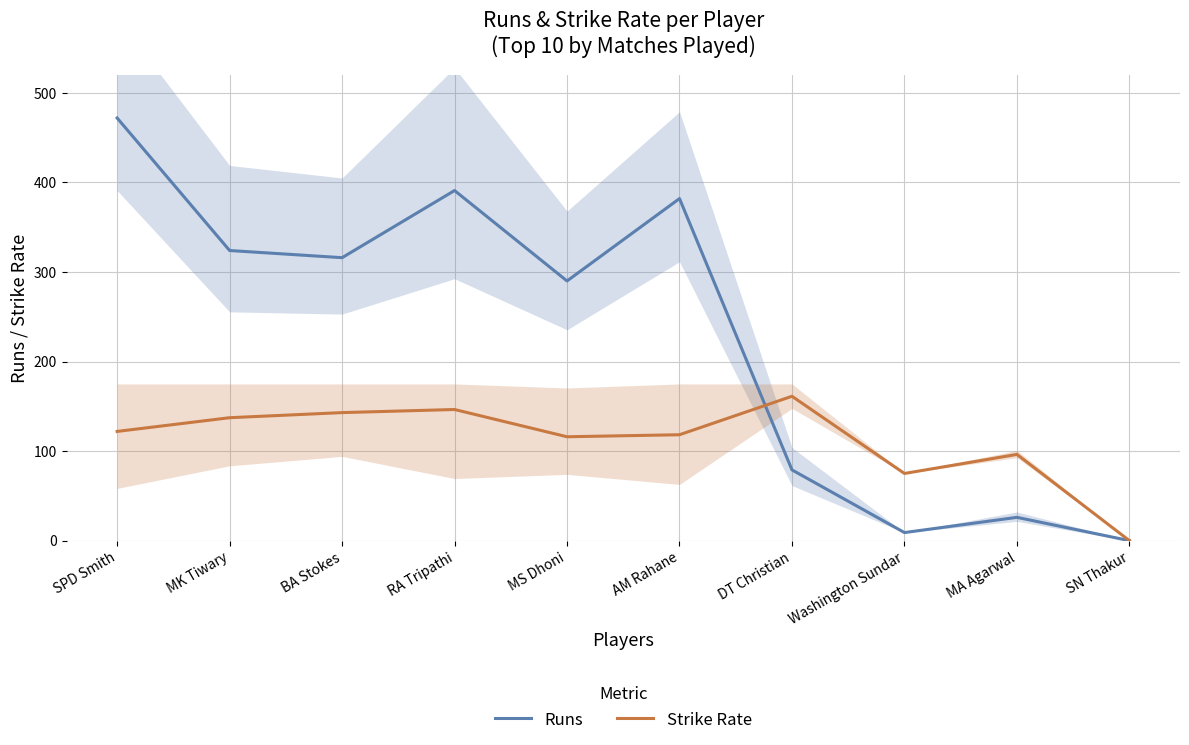

Is this an area chart (filled region under the line)?

No